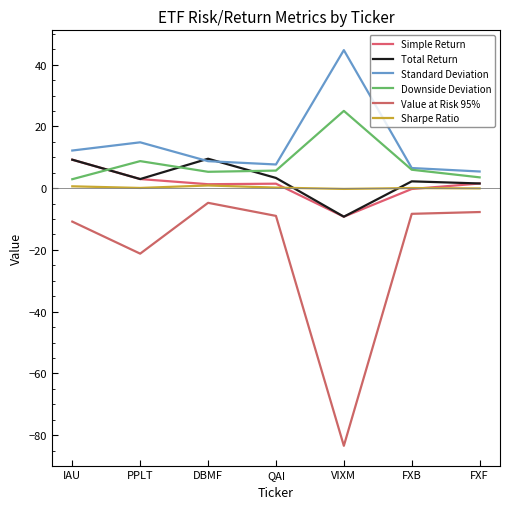

Which category has the lowest value in the Value at Risk 95% series?

VIXM